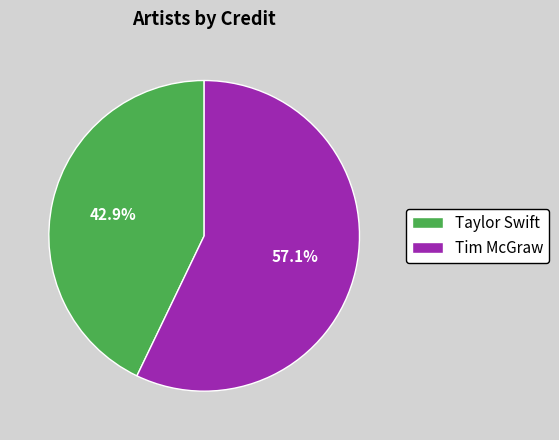

To the nearest percent, what is the difference between the largest and smallest slice percentages?

14%